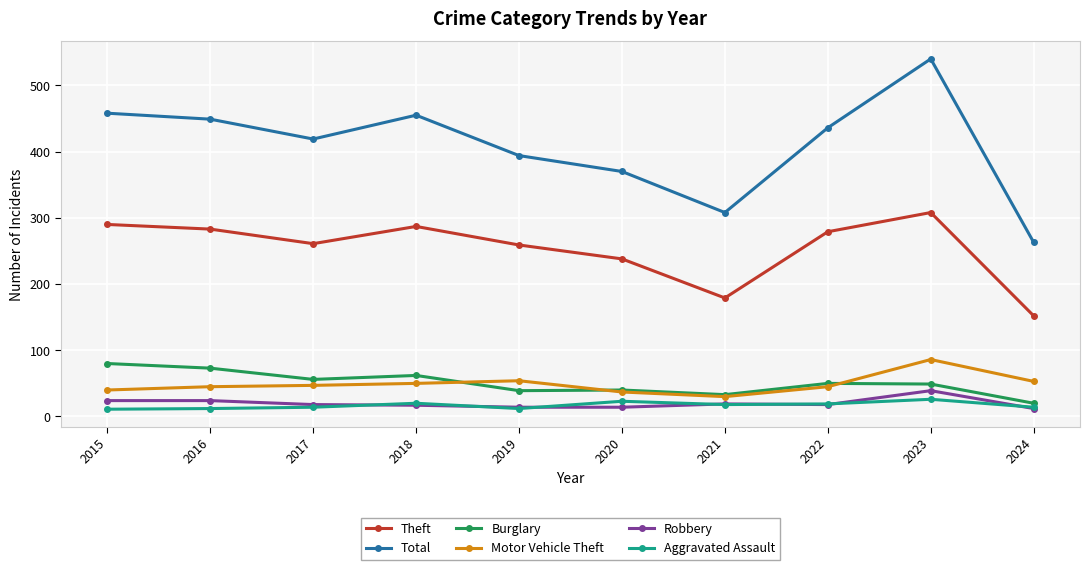

What is the average value of the Burglary series?

50